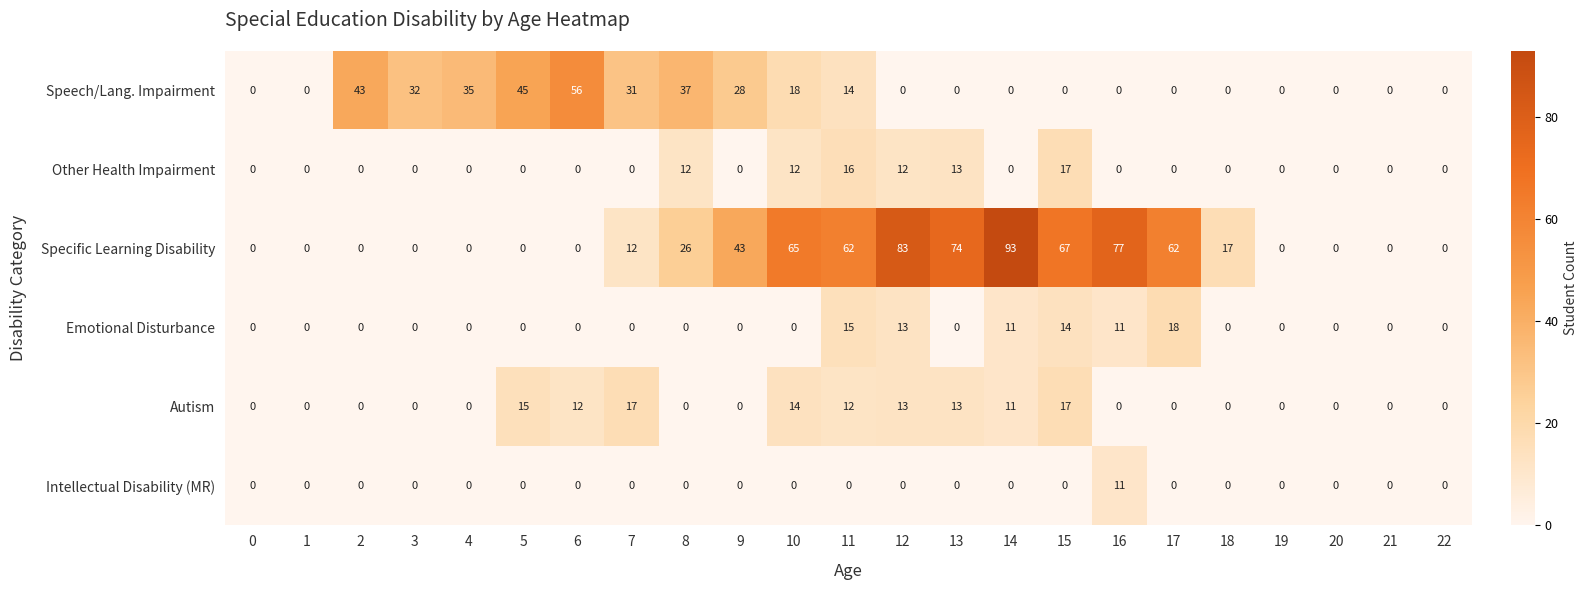

How many Emotional Disturbance values are between 0 and 11?

19